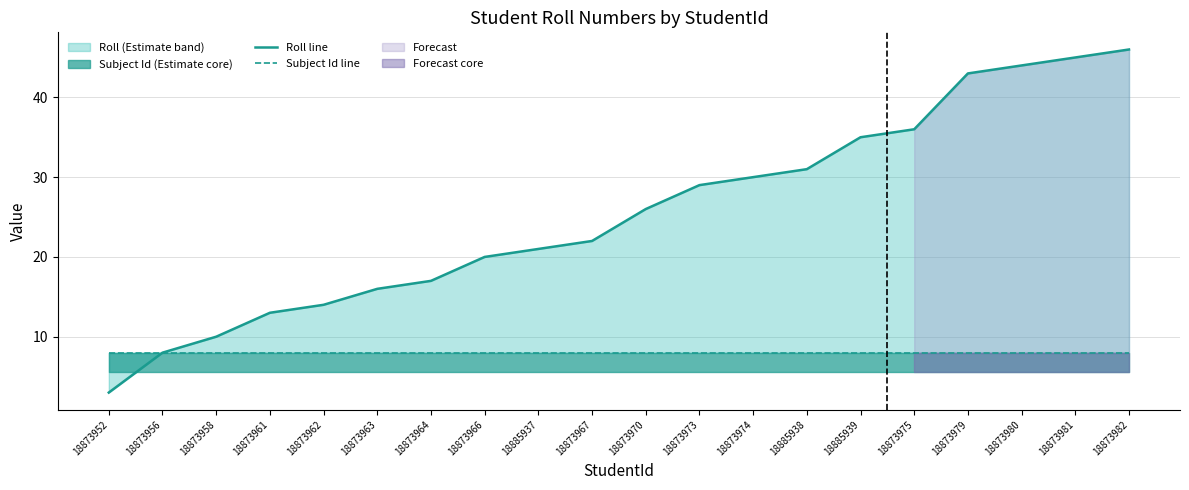

What is the difference between the maximum and minimum values in the Roll line series?

43